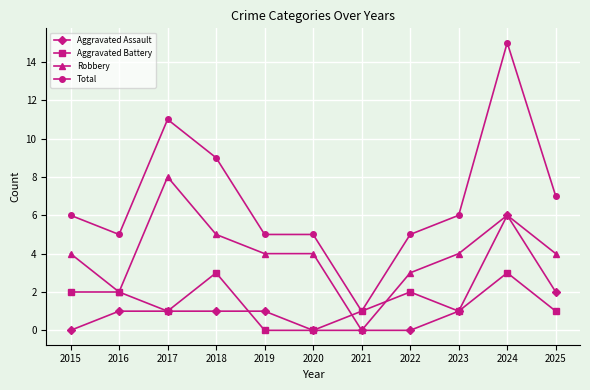

Which series has the largest range (max minus min)?

Total